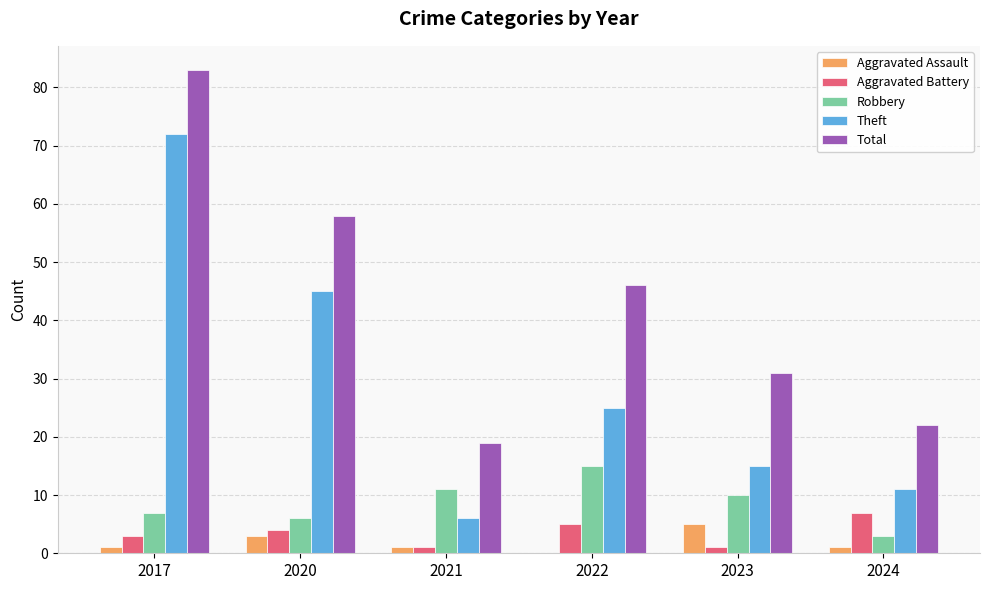

Read the Total value at 2022.

46